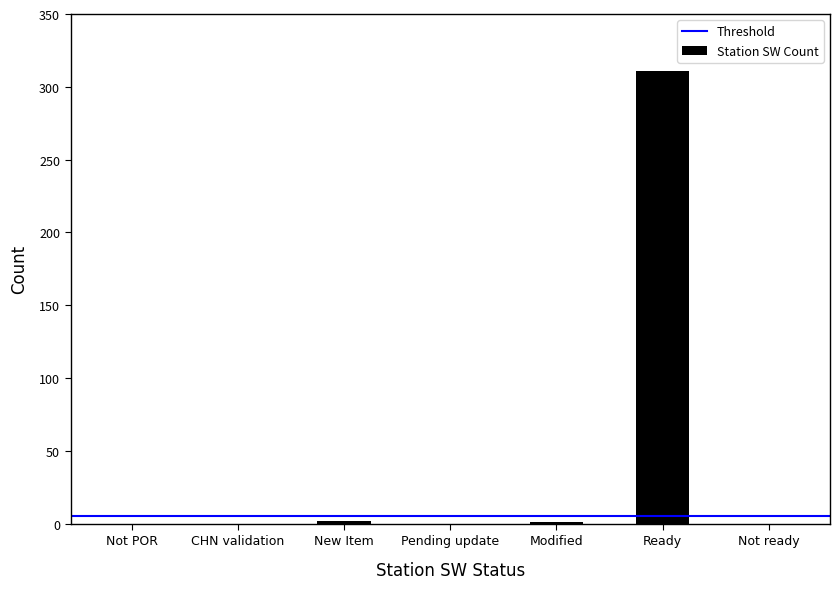

True or false: the data shows -216 at Not ready.

False